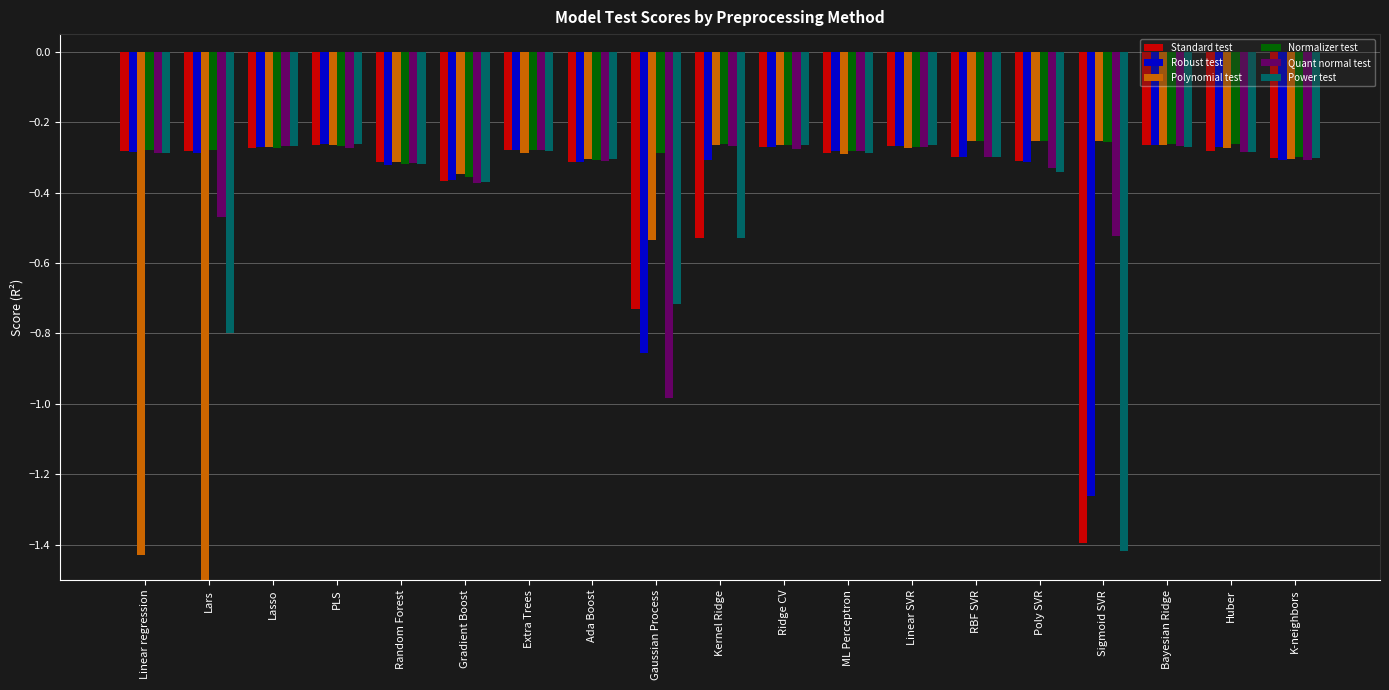

What is the difference between the highest and lowest values at Sigmoid SVR?

1.2